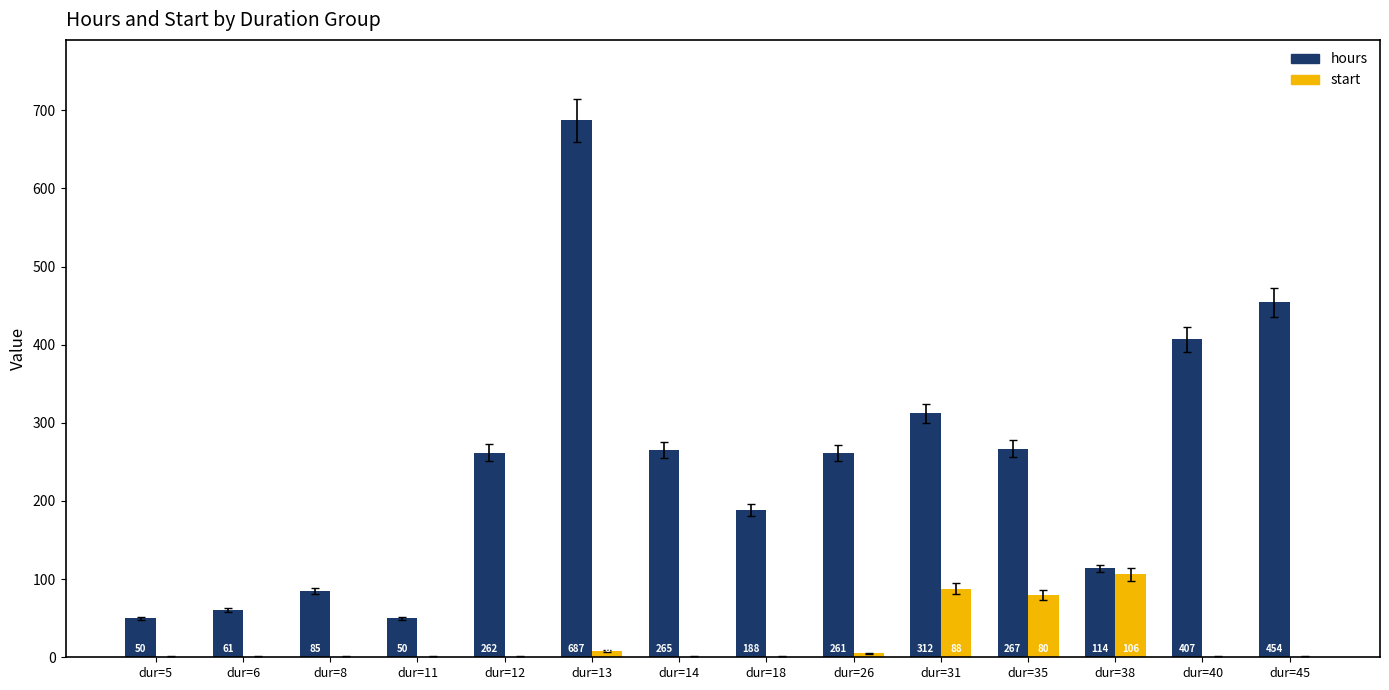

What is the total value across all series at dur=14?

265